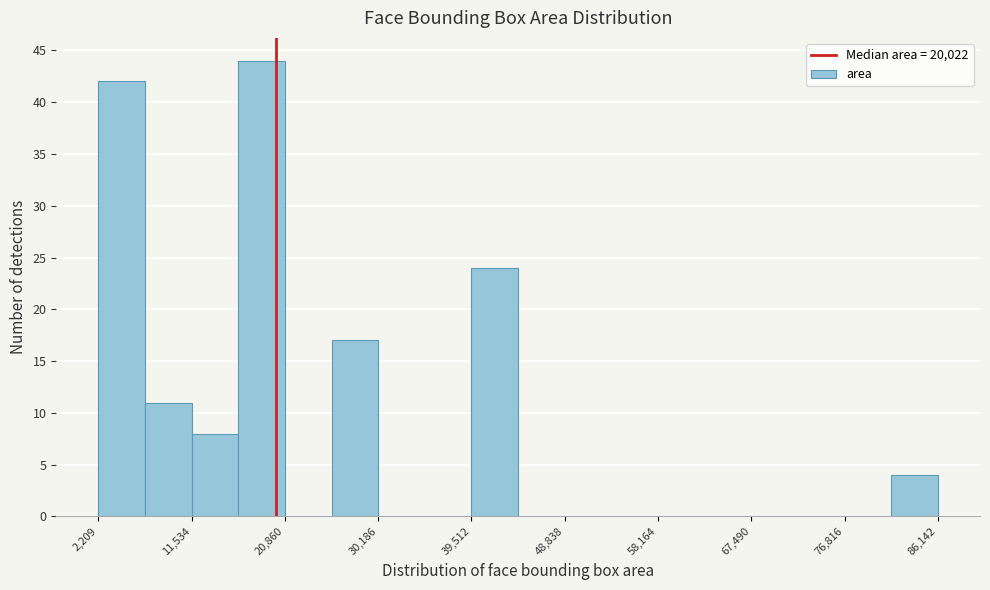

What is the height of the bar covering 2000 to 7000 on the x-axis? Neither the bar edges nor the heights are printed on the chart, so give them approximately, as read against the axes.

42